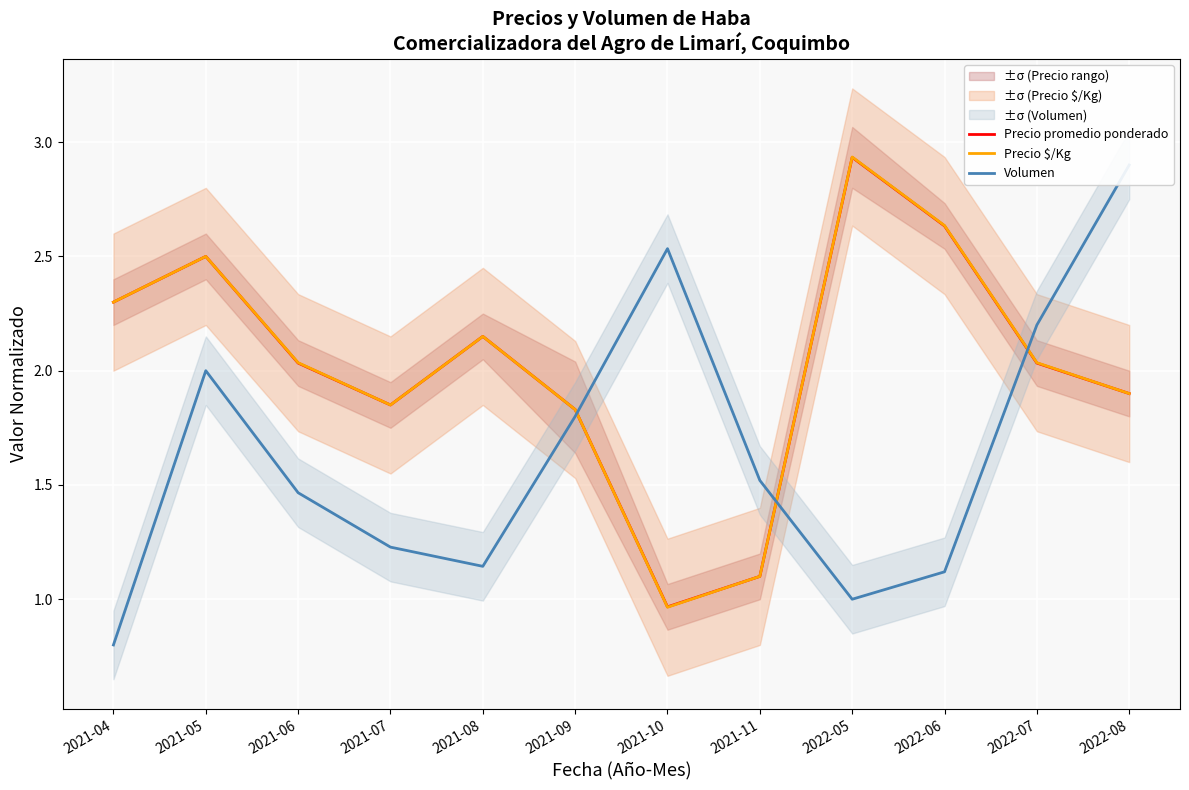

Is this an area chart (filled region under the line)?

No